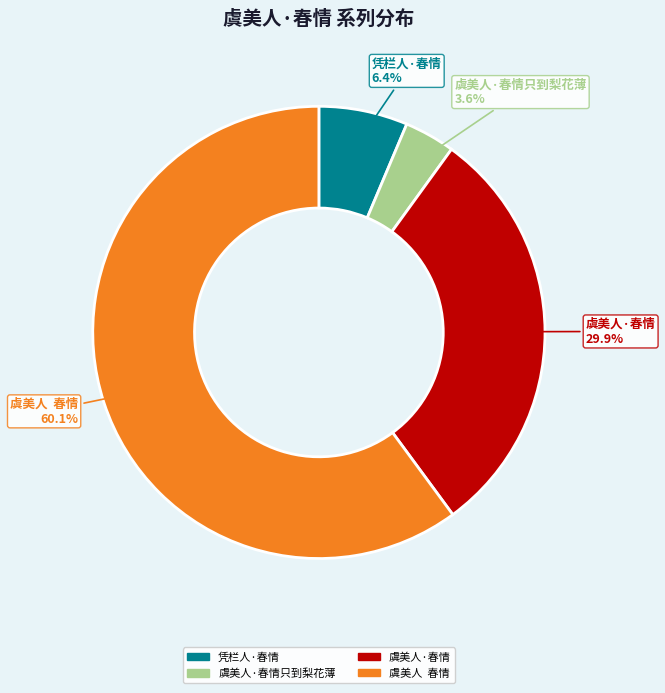

Combined, what portion of the pie is 虞美人·春情只到梨花薄 and 虞美人 春情?

63.7%